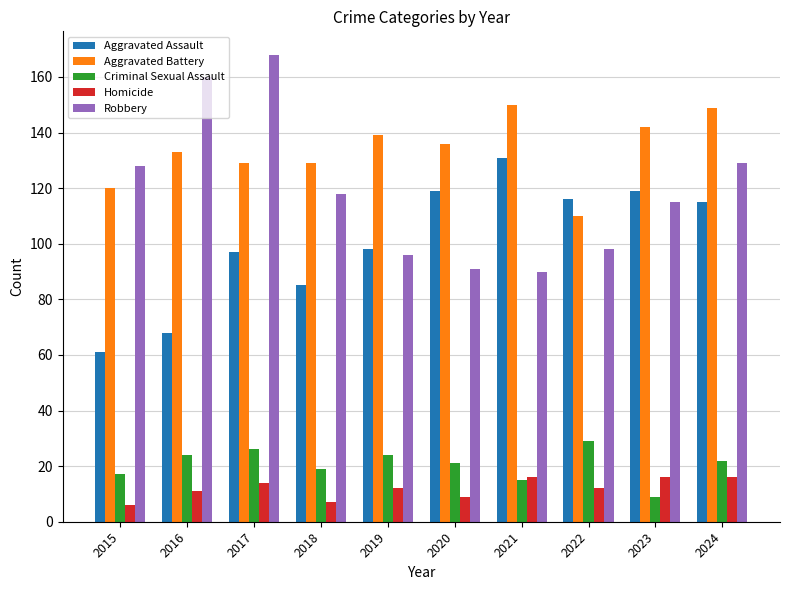

What are all the series names shown in the legend?

Aggravated Assault, Aggravated Battery, Criminal Sexual Assault, Homicide, Robbery